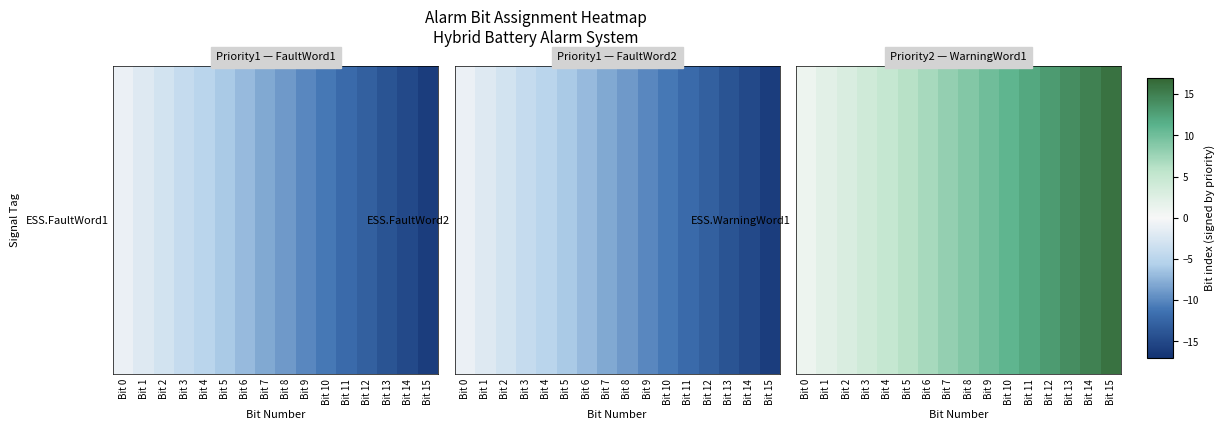

List the labels in order of value, largest first.

Bit 15, Bit 14, Bit 13, Bit 12, Bit 11, Bit 10, Bit 9, Bit 8, Bit 7, Bit 6, Bit 5, Bit 4, Bit 3, Bit 2, Bit 1, Bit 0